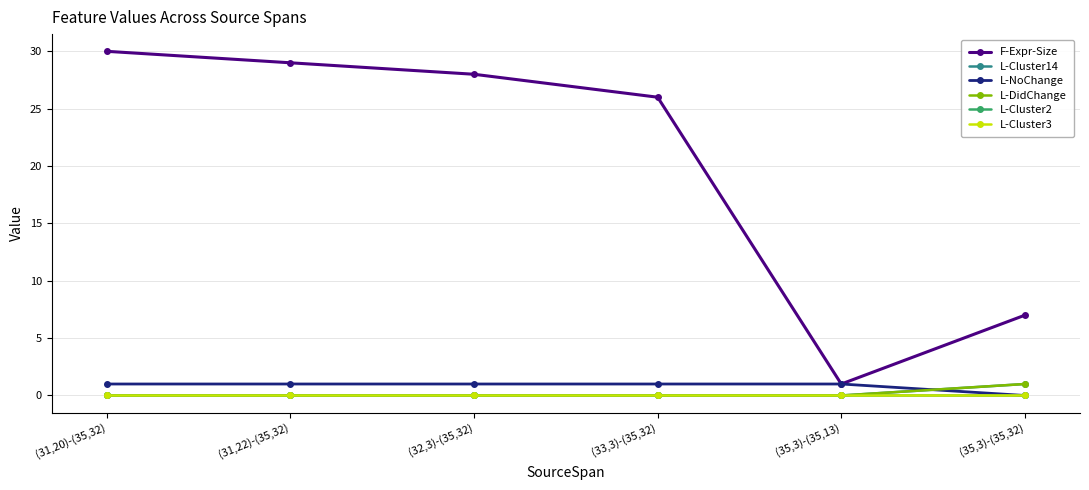

True or false: L-DidChange and L-Cluster14 intersect in this chart.

False